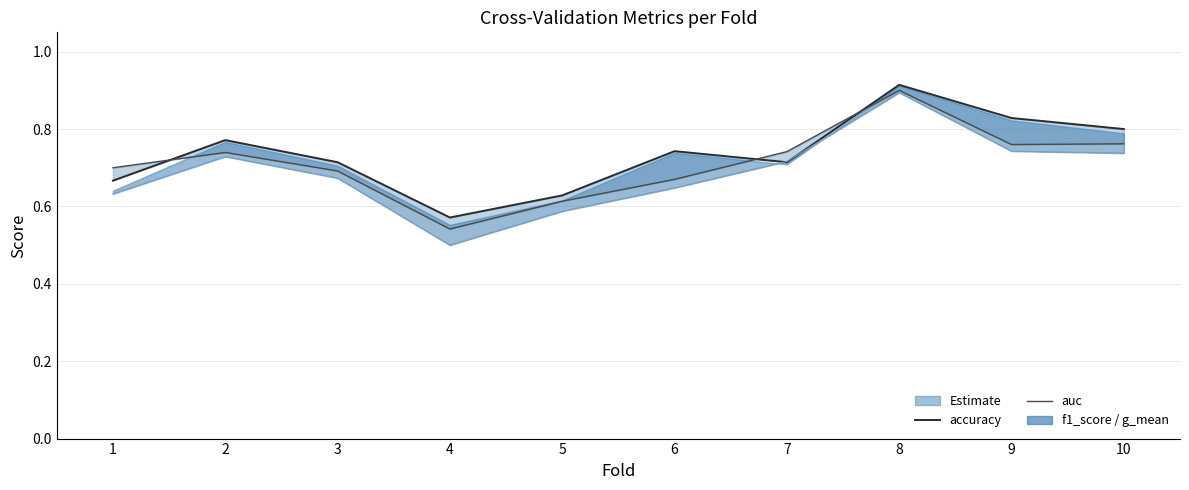

What is the value of the auc point at the 10th from the left?

0.8